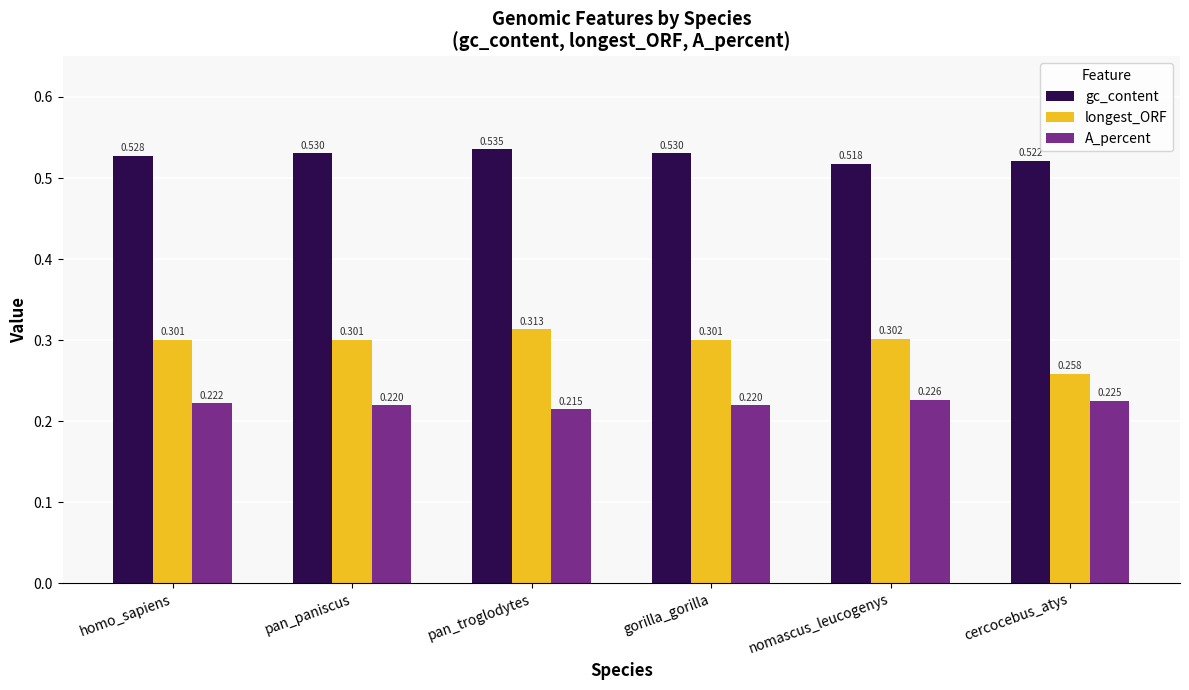

List the series in order of their overall mean, lowest first.

A_percent, longest_ORF, gc_content